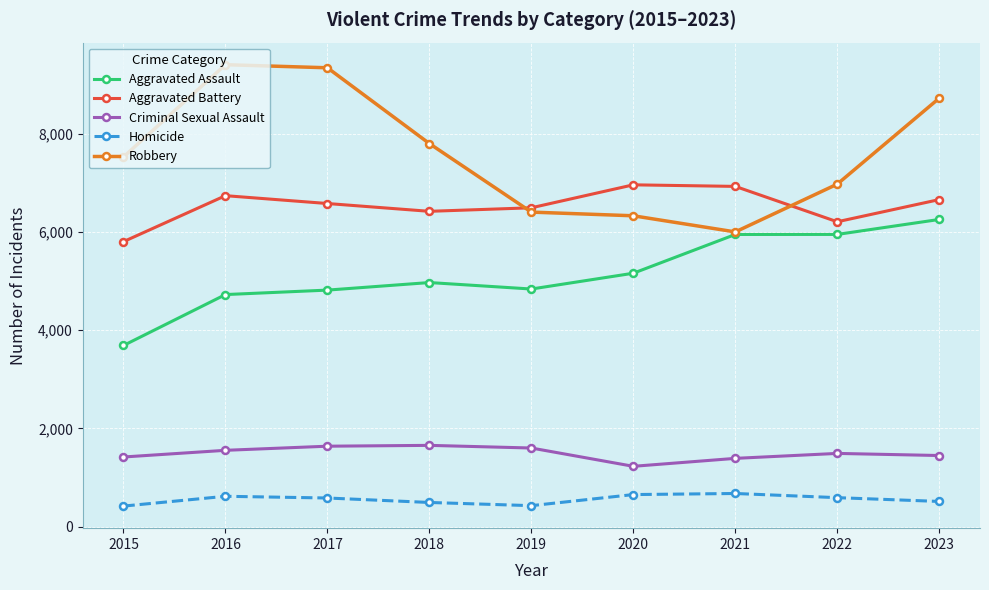

True or false: Criminal Sexual Assault and Aggravated Battery intersect in this chart.

False